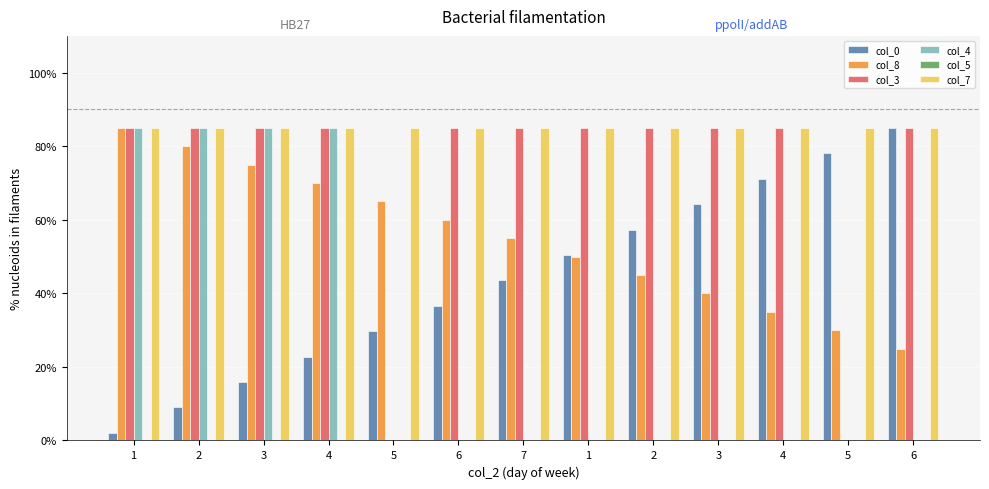

What is the sum of all col_0 values?

565.8